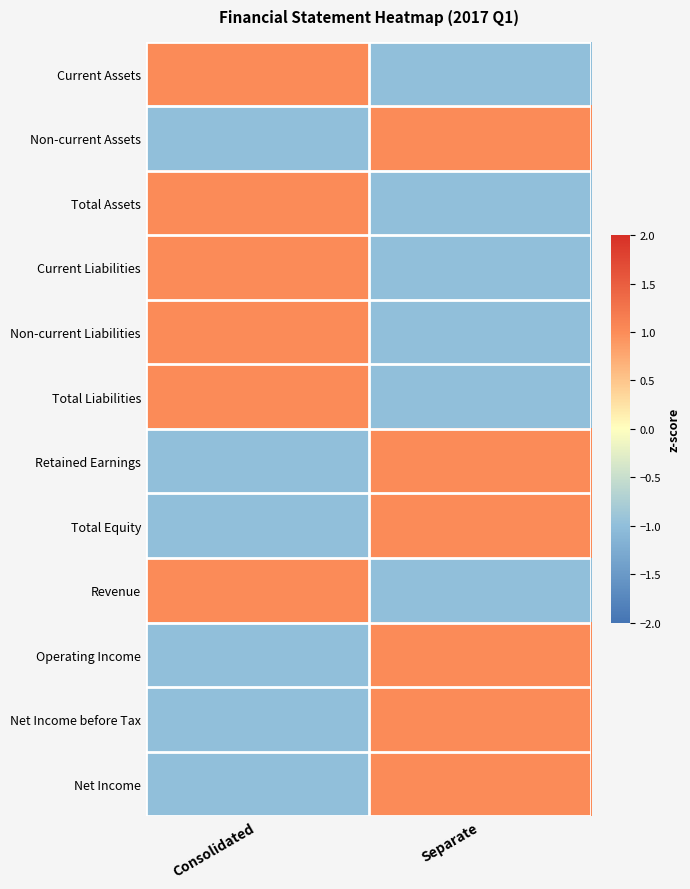

Which series has the largest range (max minus min)?

Current Assets